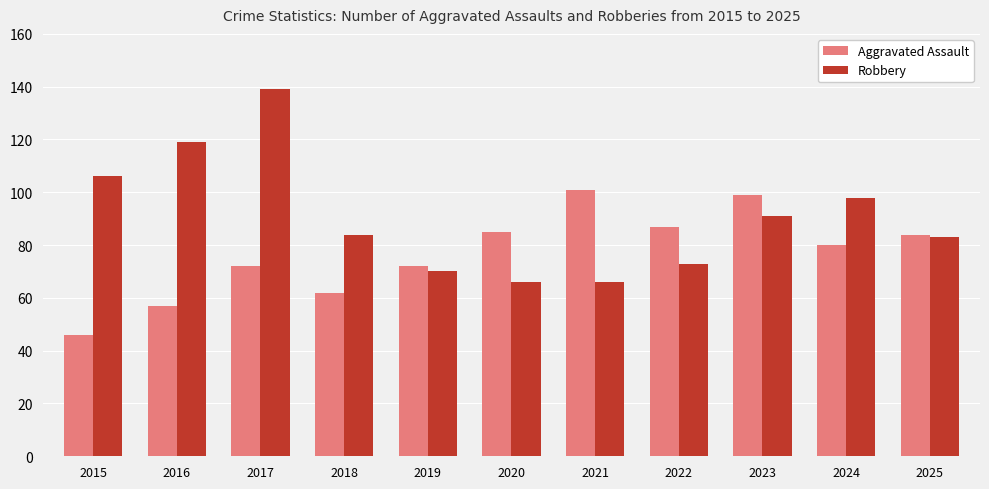

What is the maximum value shown in the chart?

139